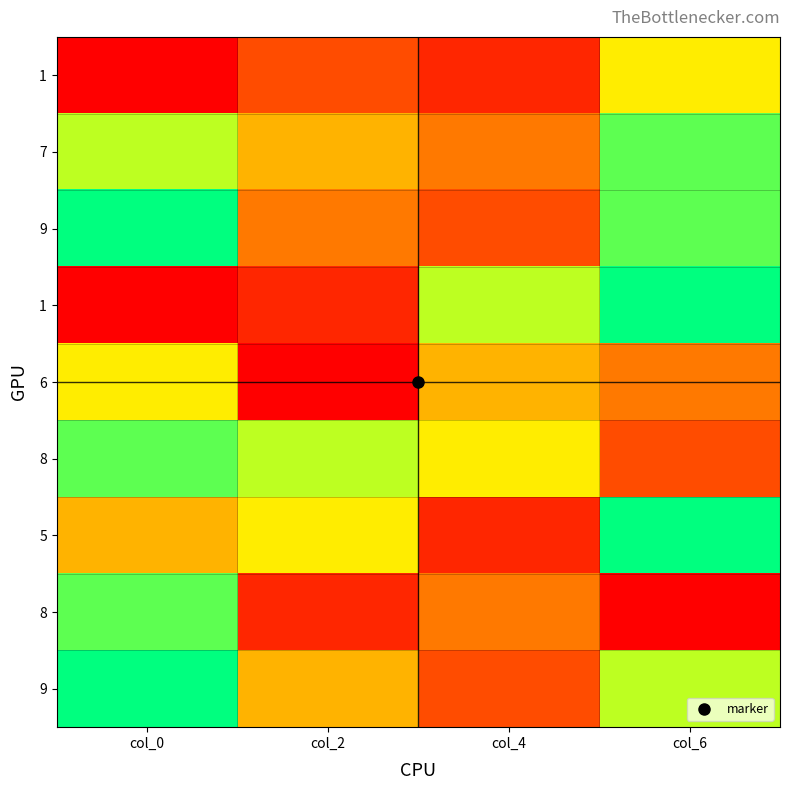

Between col_6 and col_0, which is larger?

col_6